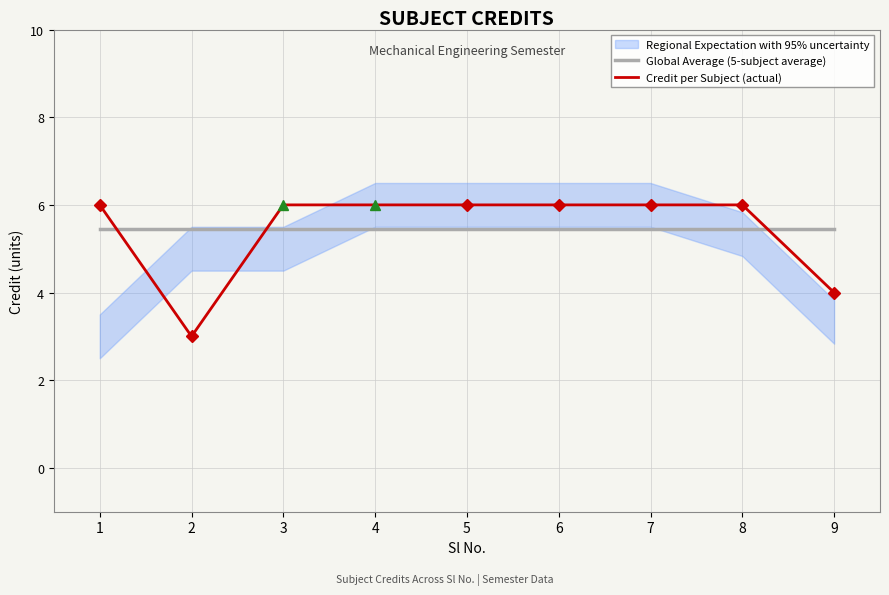

At which category does the chart reach its peak across all series?

1